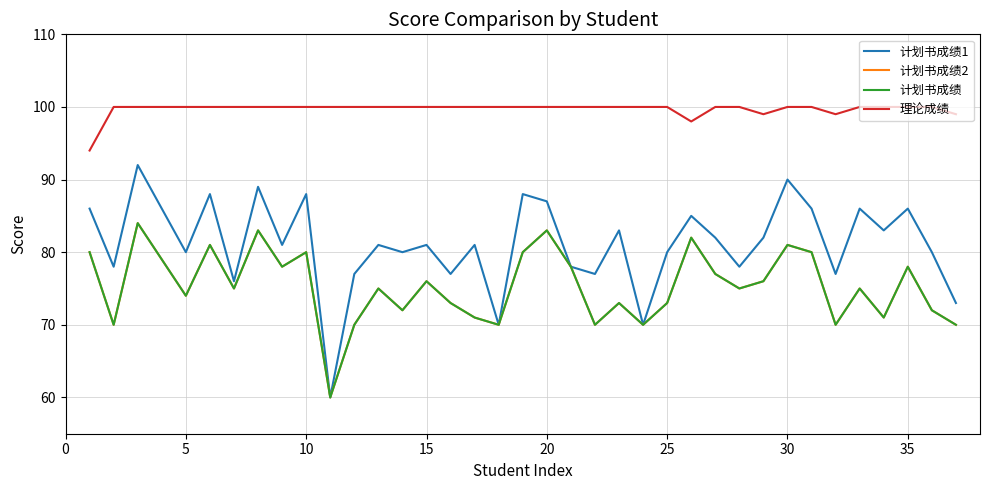

How many interior local valleys does the 理论成绩 series have?

3